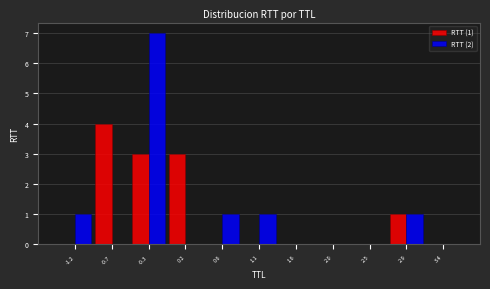

In the RTT (1) series, which range on the x-axis has the tallest bar?

-0.95 to -0.50